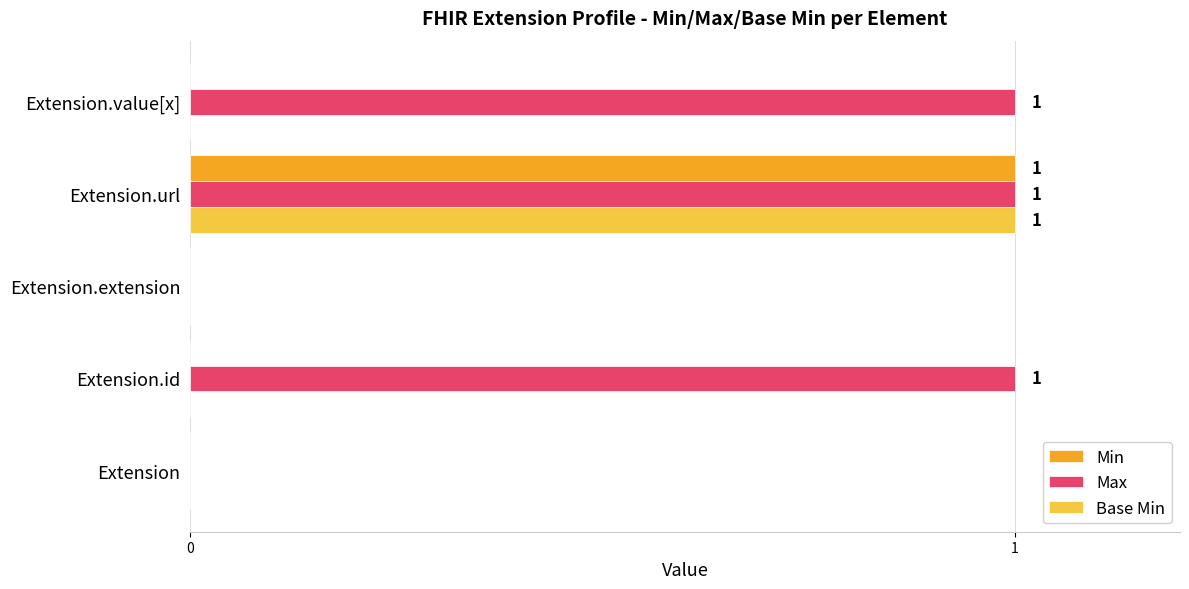

What is the sum of all Min values?

1